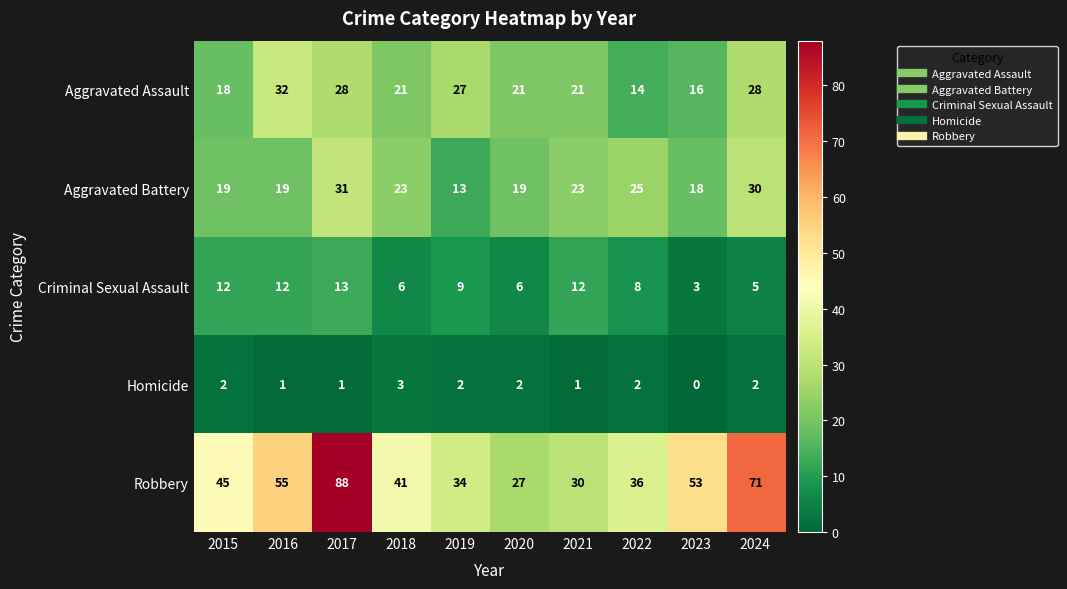

Which series changed the most between 2016 and 2021?

Robbery